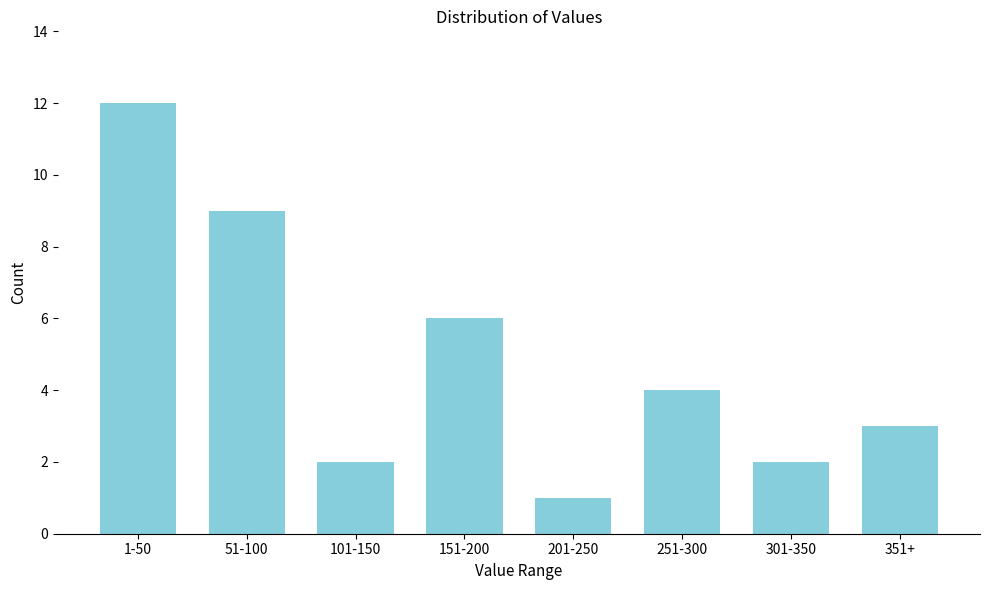

Reading left to right, transcribe all the data shown in this chart.

1-50=12	51-100=9	101-150=2	151-200=6	201-250=1	251-300=4	301-350=2	351+=3